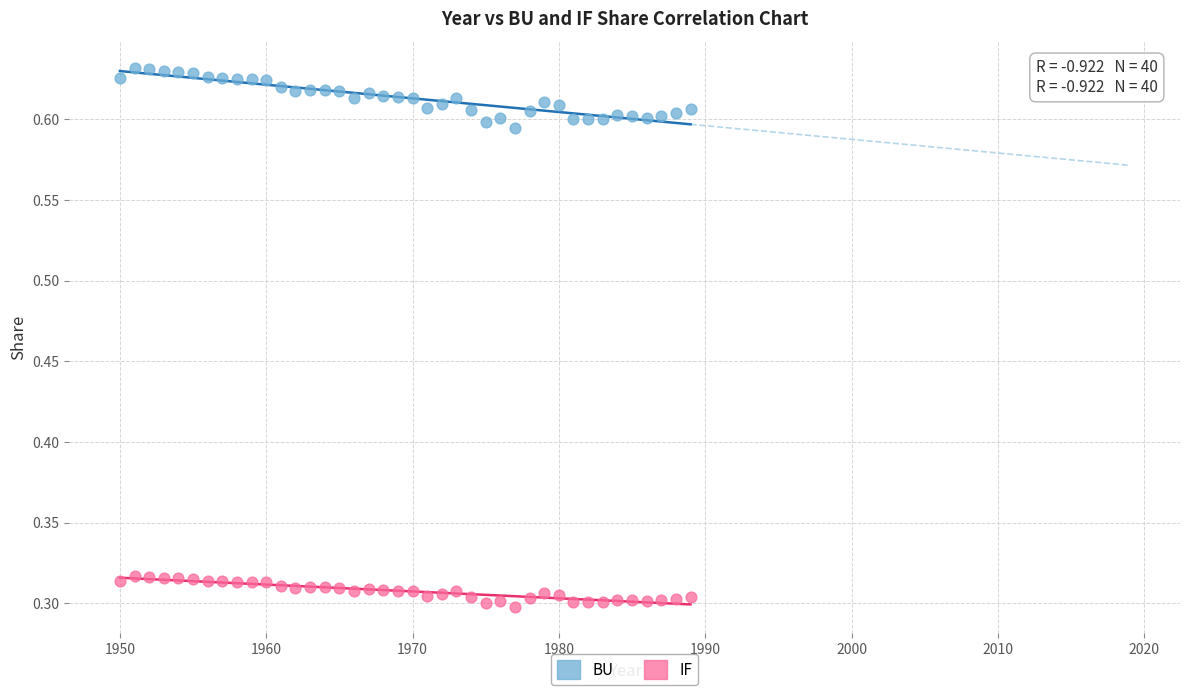

Which series has the largest Y range (max minus min)?

BU